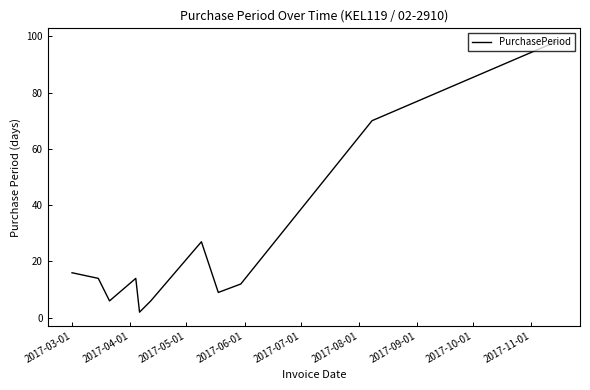

What is the greatest value displayed?

98